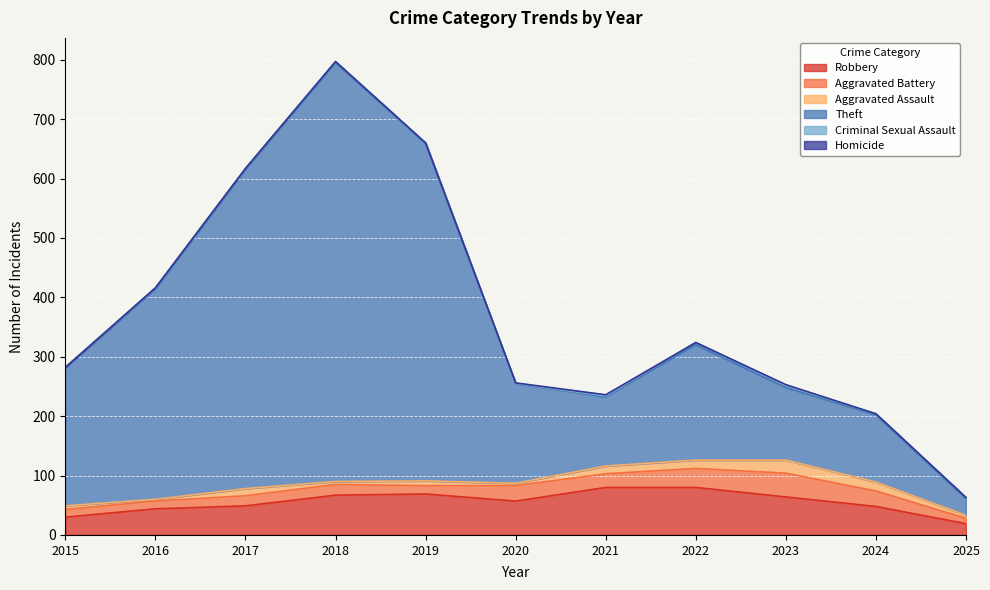

Where is the first local minimum for Robbery?

2020